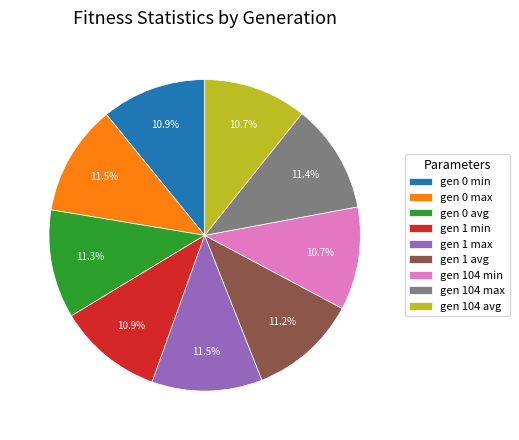

What portion of the pie excludes gen 1 avg?

88.8%